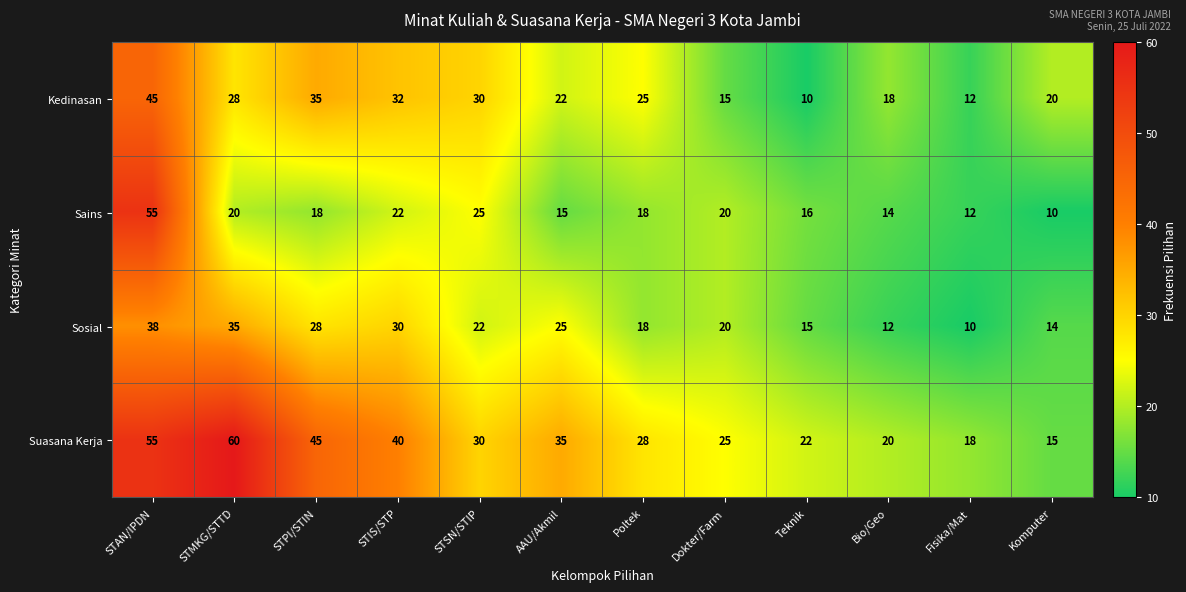

What is the difference between the Suasana Kerja values at STAN/IPDN and Dokter/Farm?

30